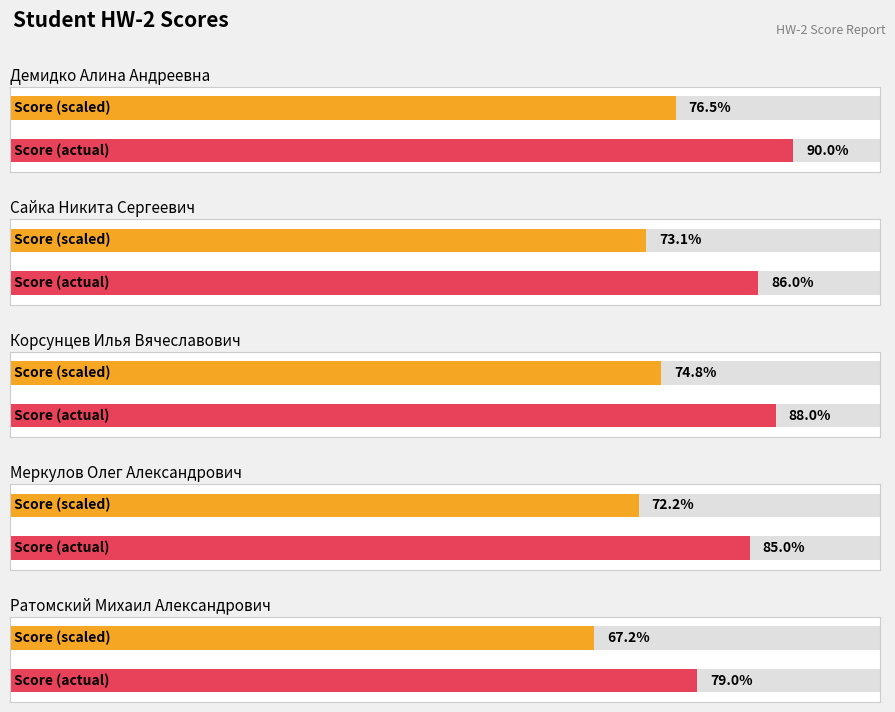

At which label does HW-2 first exceed 8?

Демидко Алина Андреевна